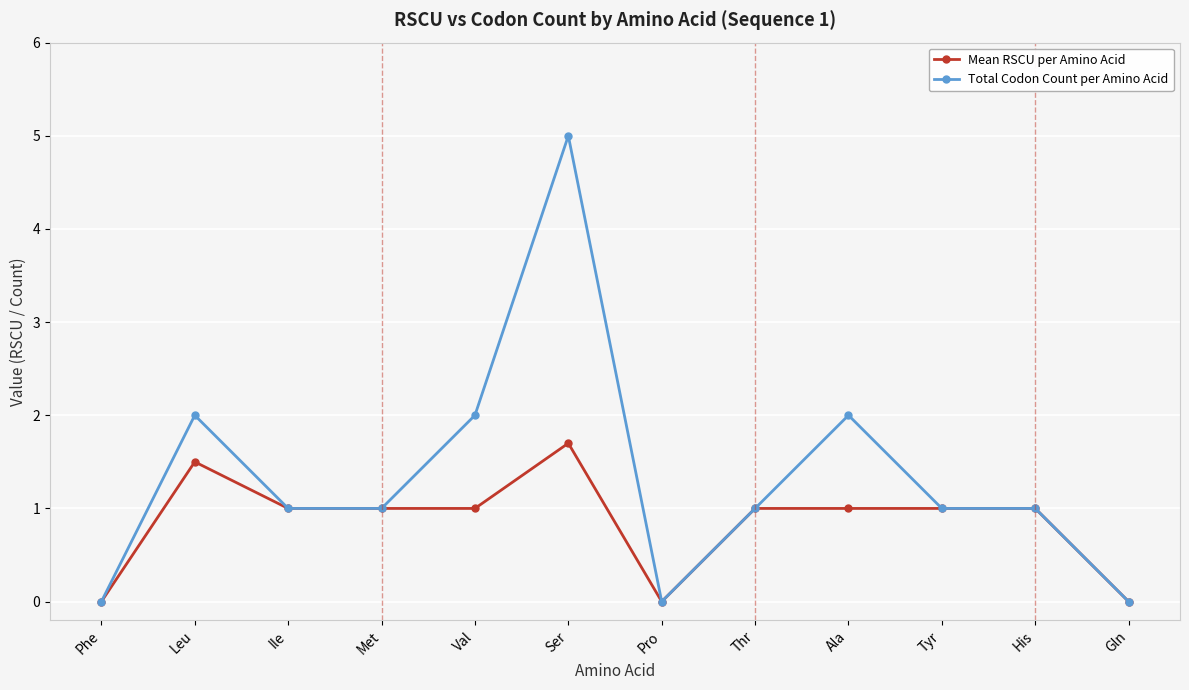

True or false: Total Codon Count per Amino Acid has a value of 0.0 at Pro.

True